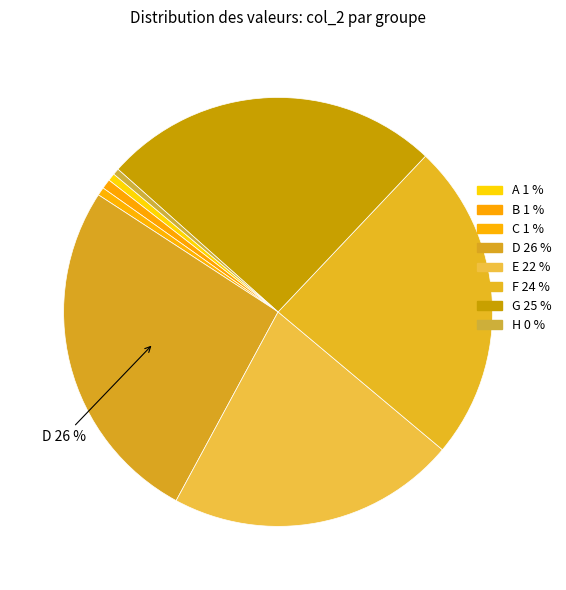

How many slices are in this pie chart?

8